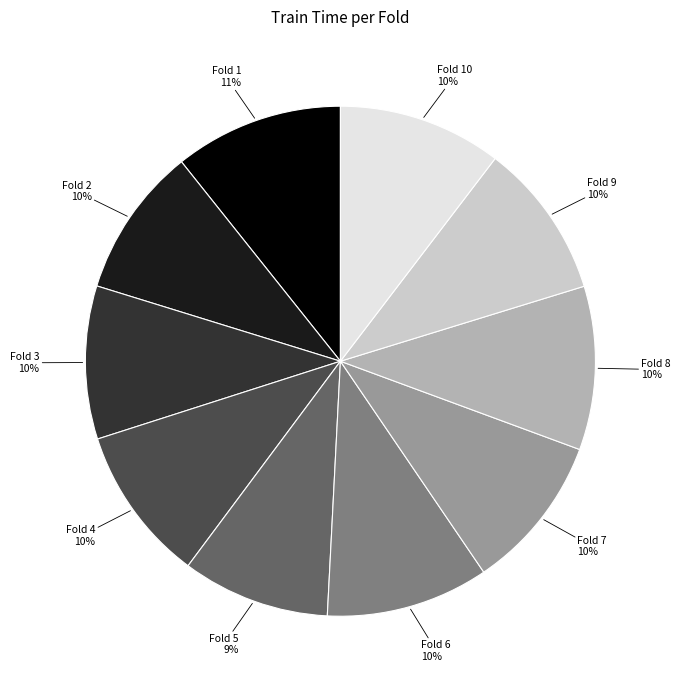

Is the sum of Fold 9 and Fold 1 greater than half?

No